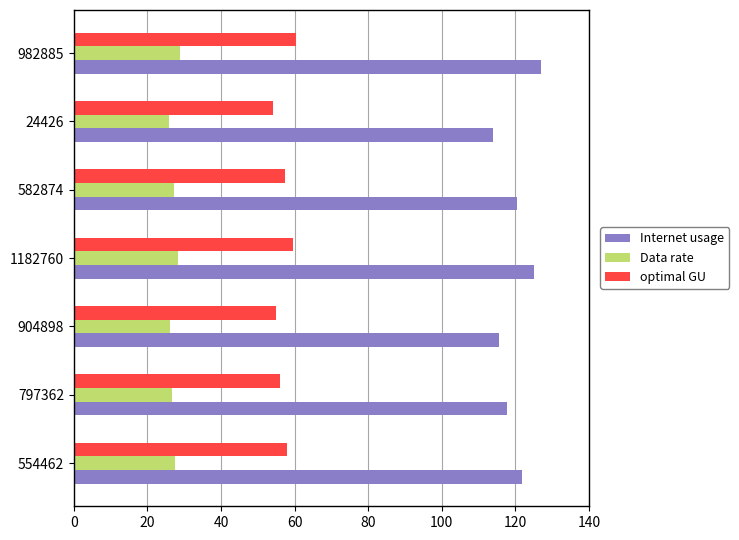

Which series has the widest spread of values?

Internet usage